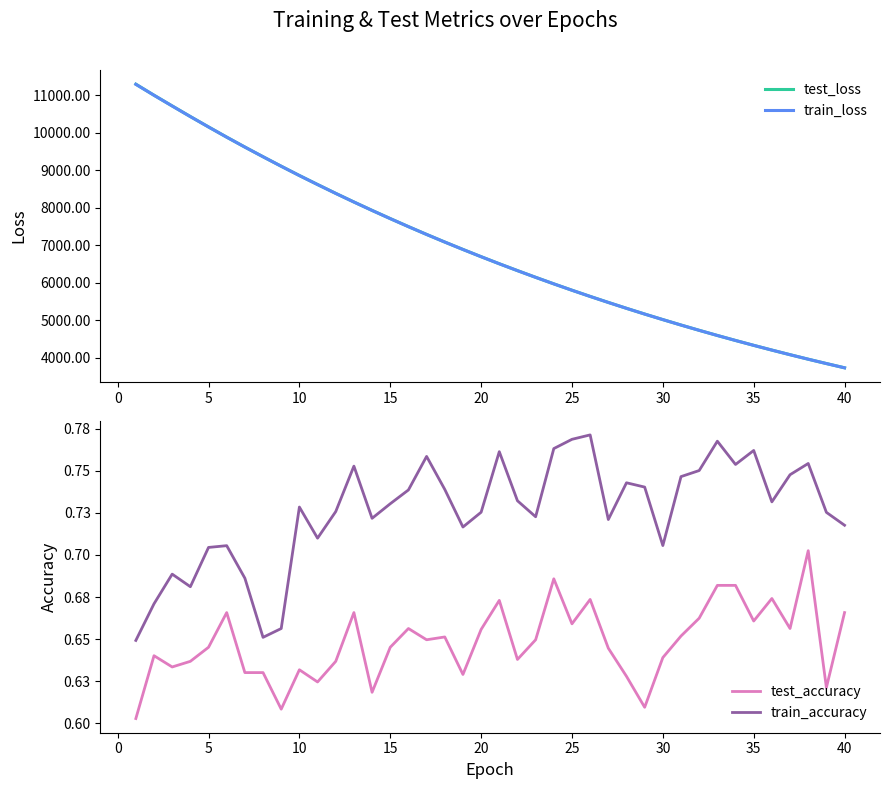

The train_accuracy series shows 1.0 at 30. True or false?

False